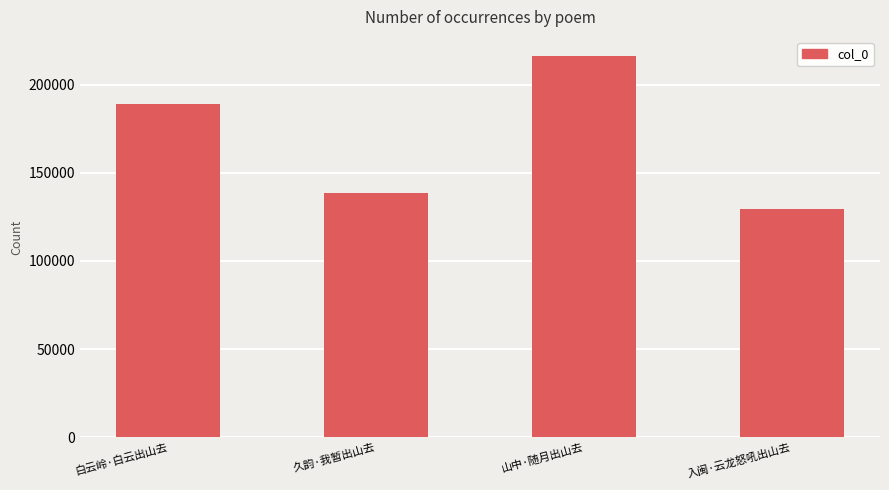

What position from the left is 白云岭·白云出山去?

1